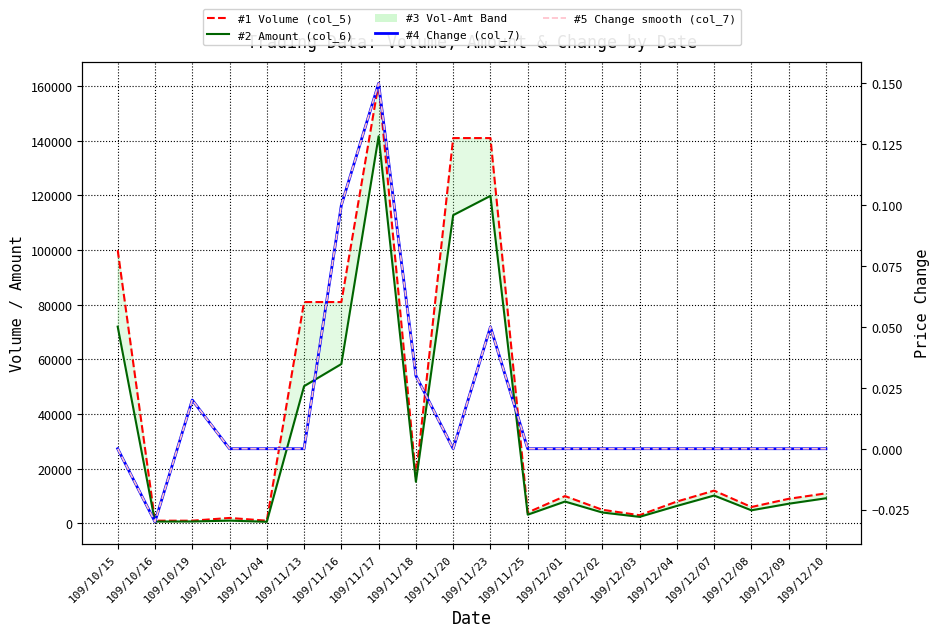

Which series has the largest range (max minus min)?

#1 Volume (col_5)